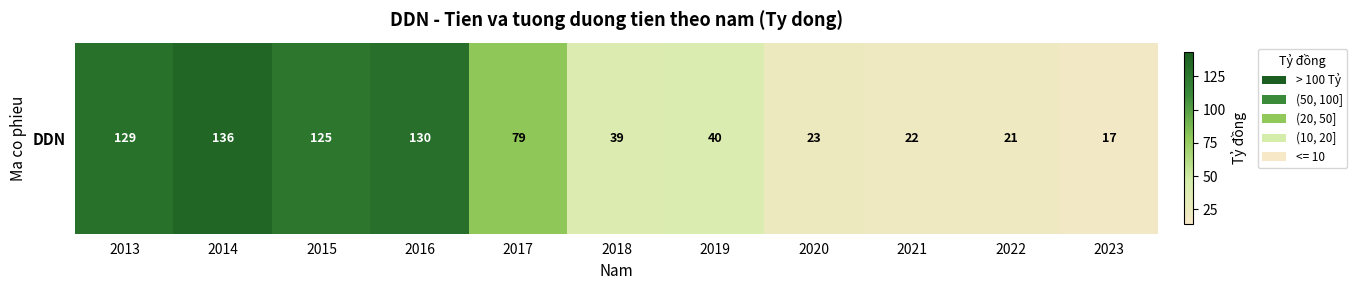

Reading left to right, what are all the values shown in this chart?

128.6	136.4	125.3	129.9	78.7	38.6	39.6	23.3	21.7	20.8	17.2